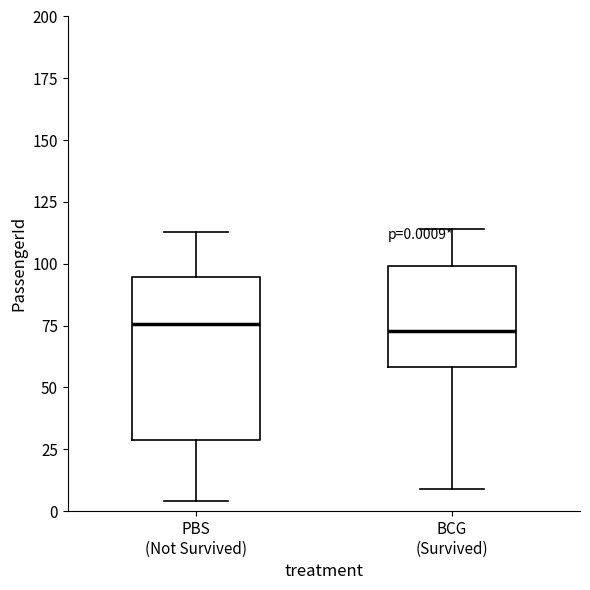

Which box is the tallest, from its lower edge to its upper edge?

PBS (Not Survived)